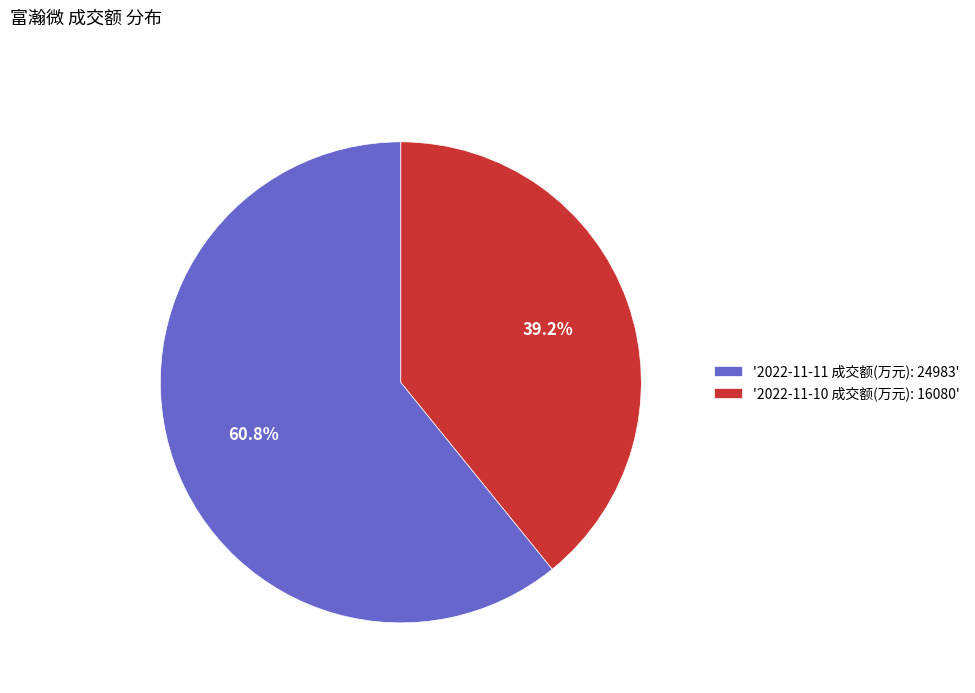

Approximately how many times larger is the value at '2022-11-10 成交额(万元): 16080' compared to '2022-11-11 成交额(万元): 24983'?

0.6